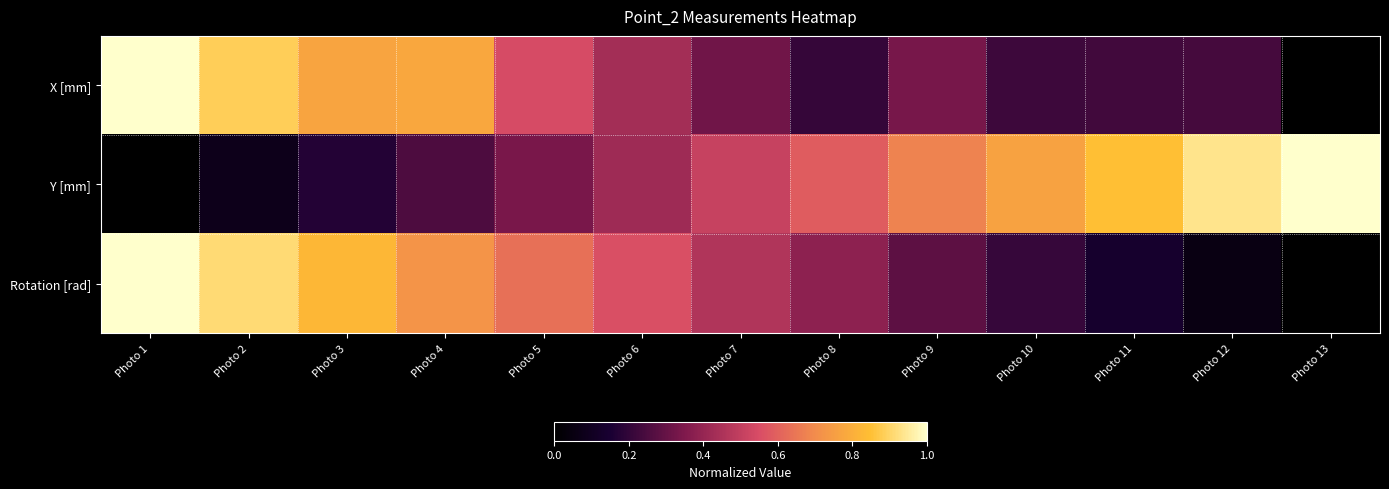

Reading left to right, what are all the values shown in this chart?

X [mm]: Photo 1=1.0	Photo 2=0.9	Photo 3=0.8	Photo 4=0.8	Photo 5=0.5	Photo 6=0.4	Photo 7=0.3	Photo 8=0.2	Photo 9=0.3	Photo 10=0.2	Photo 11=0.2	Photo 12=0.2	Photo 13=0.0
Y [mm]: Photo 1=0.0	Photo 2=0.1	Photo 3=0.2	Photo 4=0.3	Photo 5=0.3	Photo 6=0.4	Photo 7=0.5	Photo 8=0.6	Photo 9=0.7	Photo 10=0.8	Photo 11=0.9	Photo 12=0.9	Photo 13=1.0
Rotation [rad]: Photo 1=1.0	Photo 2=0.9	Photo 3=0.8	Photo 4=0.7	Photo 5=0.6	Photo 6=0.6	Photo 7=0.5	Photo 8=0.4	Photo 9=0.3	Photo 10=0.2	Photo 11=0.1	Photo 12=0.1	Photo 13=0.0